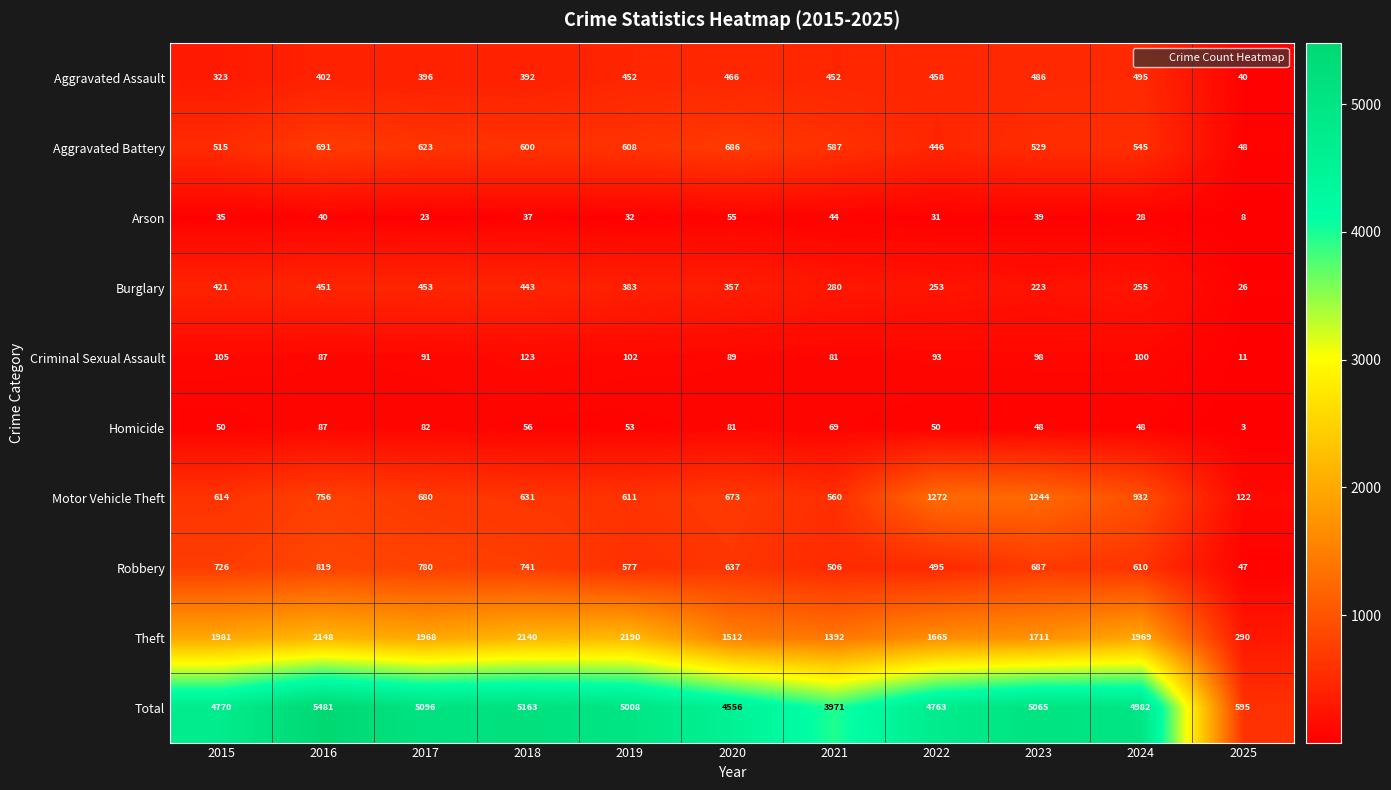

At how many categories does at least one series exceed 3302?

10